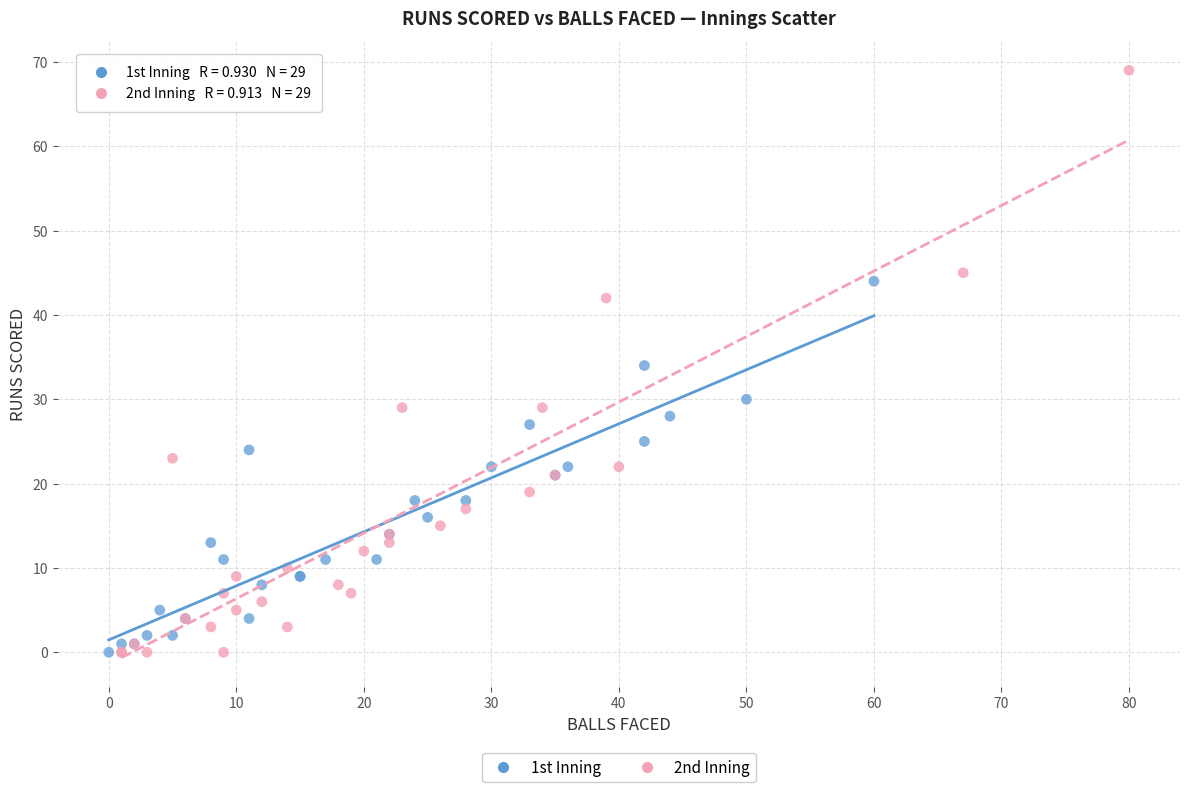

Which series contains the highest Y value?

2nd Inning